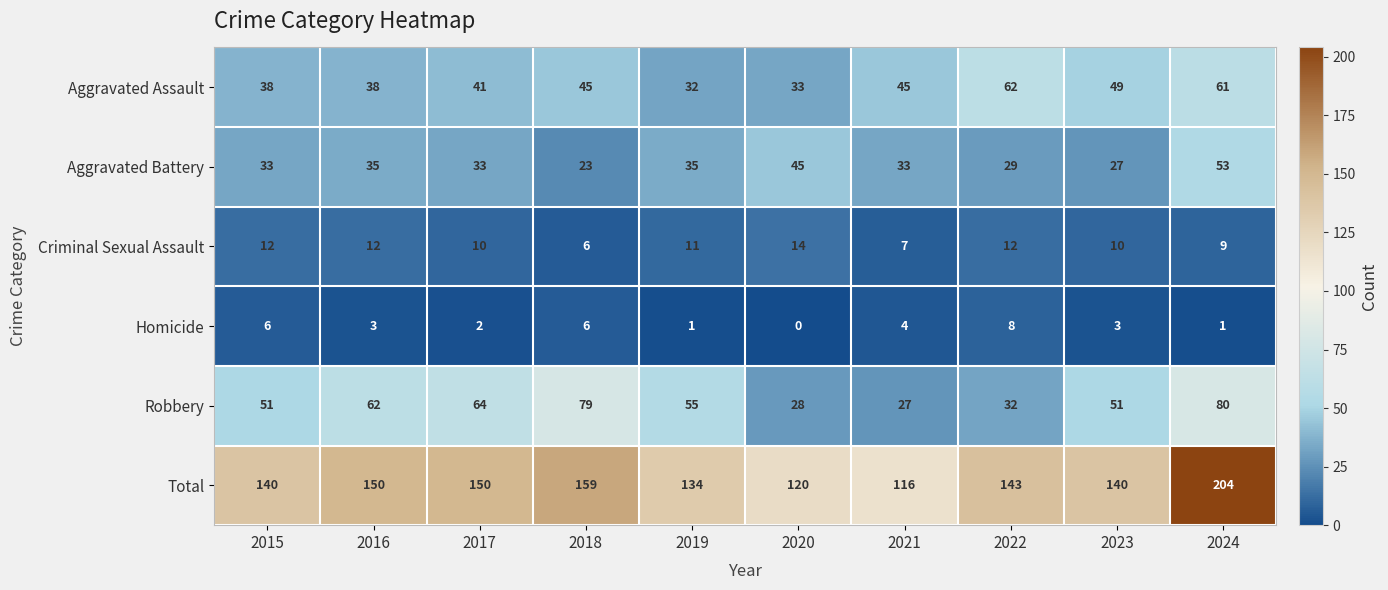

Which category has the highest value across all series?

2024